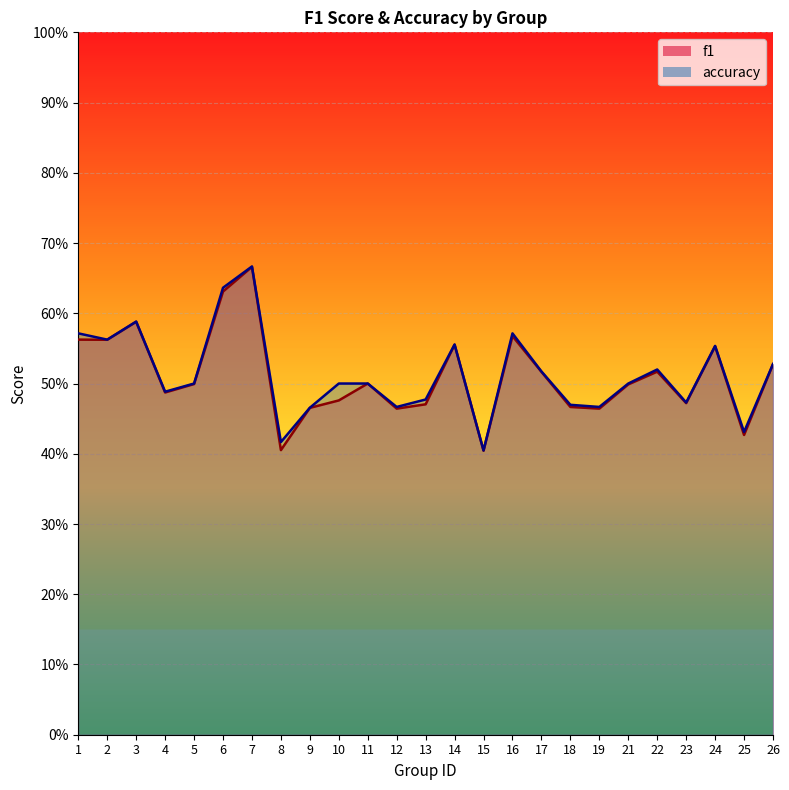

At 18, list the series in order from largest to smallest.

accuracy, f1